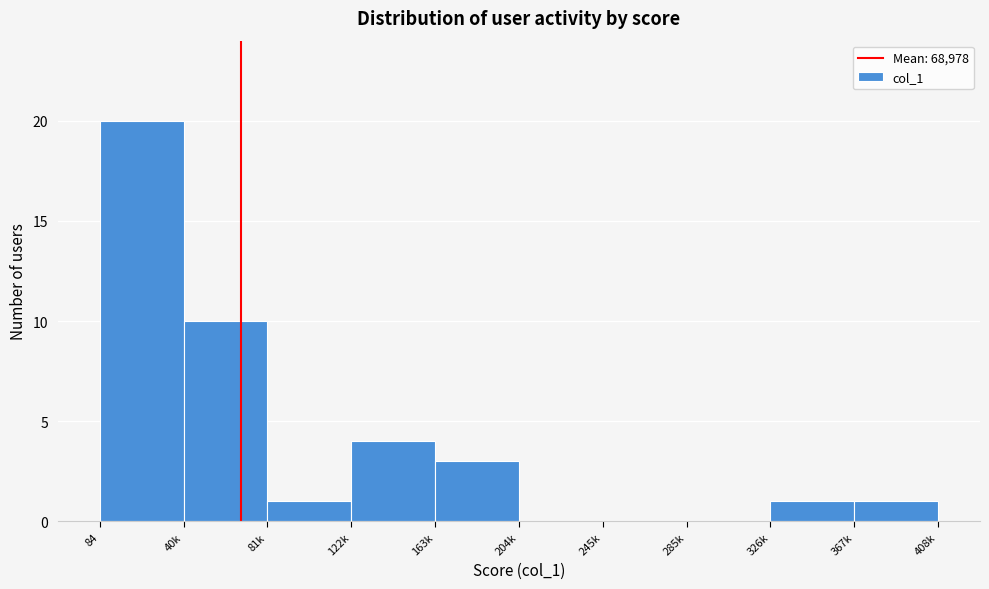

Reading left to right, what are all the values shown in this chart?

84=20	40k=10	81k=1	122k=4	163k=3	204k=0	245k=0	285k=0	326k=1	367k=1